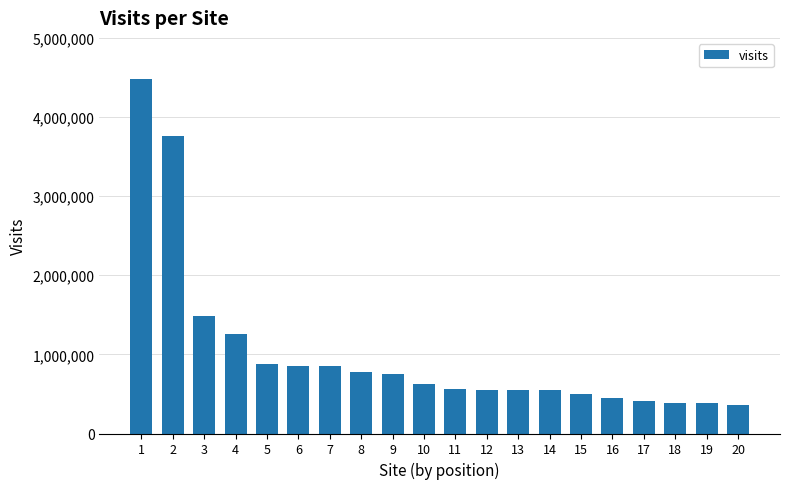

Where is the data nearest to the value 2423669?

3